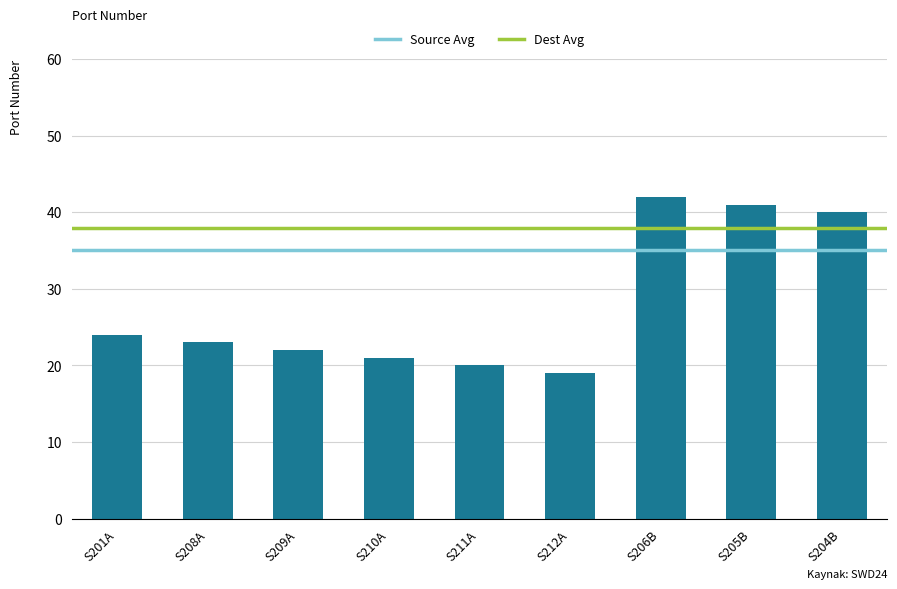

What is the label of the 8th bar from the right?

S208A